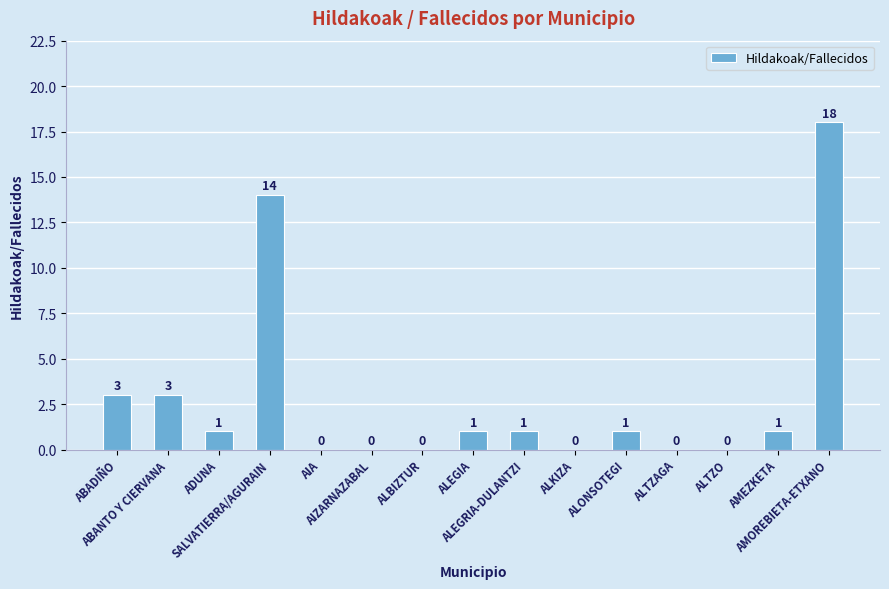

Reading left to right, list all the values displayed in this chart.

ABADIÑO=3	ABANTO Y CIERVANA=3	ADUNA=1	SALVATIERRA/AGURAIN=14	AIA=0	AIZARNAZABAL=0	ALBIZTUR=0	ALEGIA=1	ALEGRIA-DULANTZI=1	ALKIZA=0	ALONSOTEGI=1	ALTZAGA=0	ALTZO=0	AMEZKETA=1	AMOREBIETA-ETXANO=18